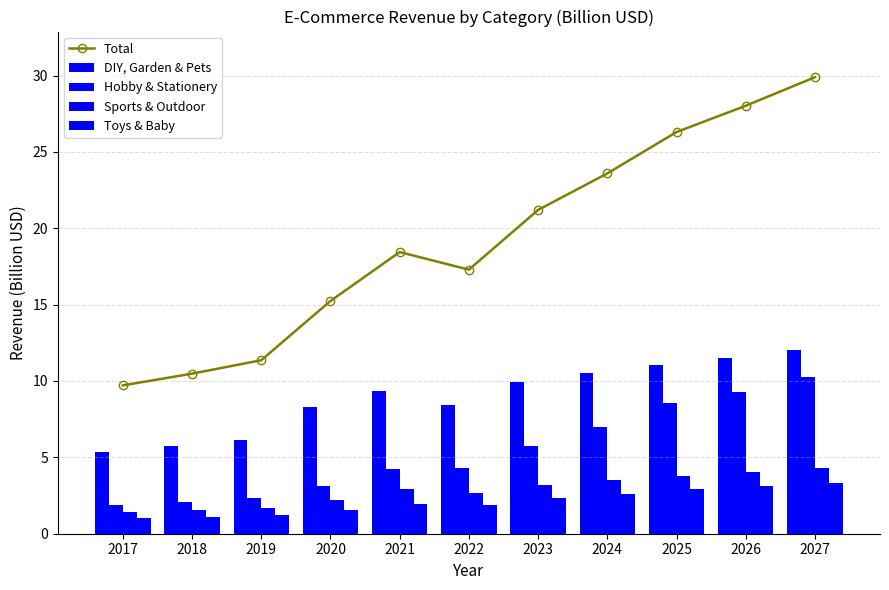

Reading left to right, extract all data points from this chart.

Total: 2017=9.7	2018=10.5	2019=11.4	2020=15.2	2021=18.4	2022=17.3	2023=21.2	2024=23.6	2025=26.3	2026=28.0	2027=29.9
DIY, Garden & Pets: 2017=5.4	2018=5.7	2019=6.1	2020=8.3	2021=9.3	2022=8.4	2023=9.9	2024=10.5	2025=11.0	2026=11.5	2027=12.0
Hobby & Stationery: 2017=1.9	2018=2.1	2019=2.3	2020=3.1	2021=4.2	2022=4.3	2023=5.8	2024=7.0	2025=8.6	2026=9.3	2027=10.2
Sports & Outdoor: 2017=1.4	2018=1.6	2019=1.7	2020=2.2	2021=2.9	2022=2.7	2023=3.2	2024=3.5	2025=3.8	2026=4.1	2027=4.3
Toys & Baby: 2017=1.0	2018=1.1	2019=1.2	2020=1.6	2021=1.9	2022=1.9	2023=2.3	2024=2.6	2025=2.9	2026=3.1	2027=3.3